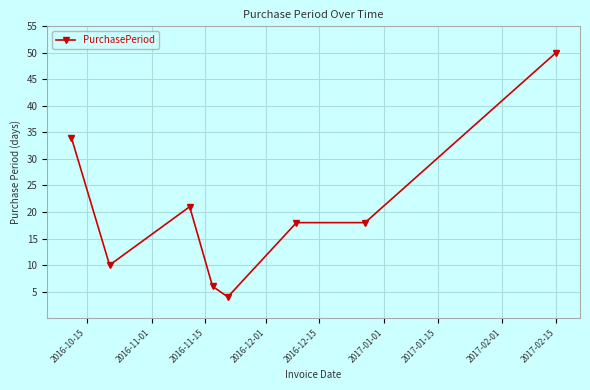

True or false: there are more than 0 points higher than both neighbors.

True